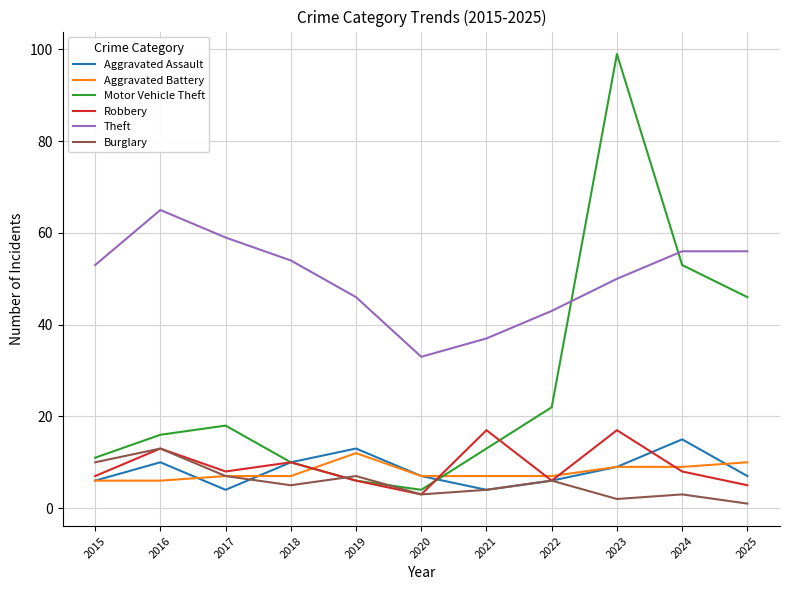

What is the difference between the maximum and minimum values in the Motor Vehicle Theft series?

95